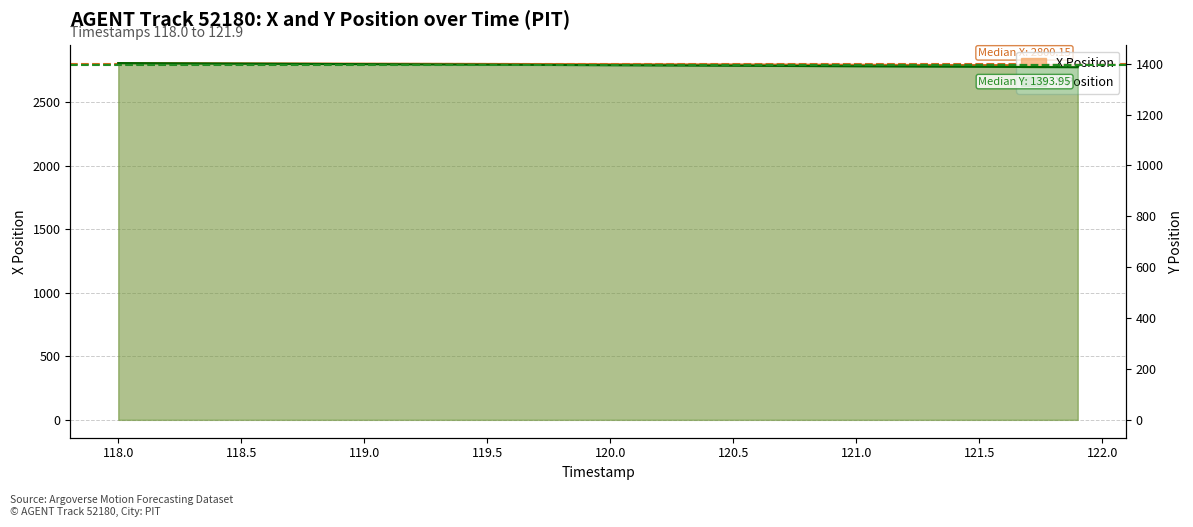

Does the chart display data point markers on the line(s)?

No